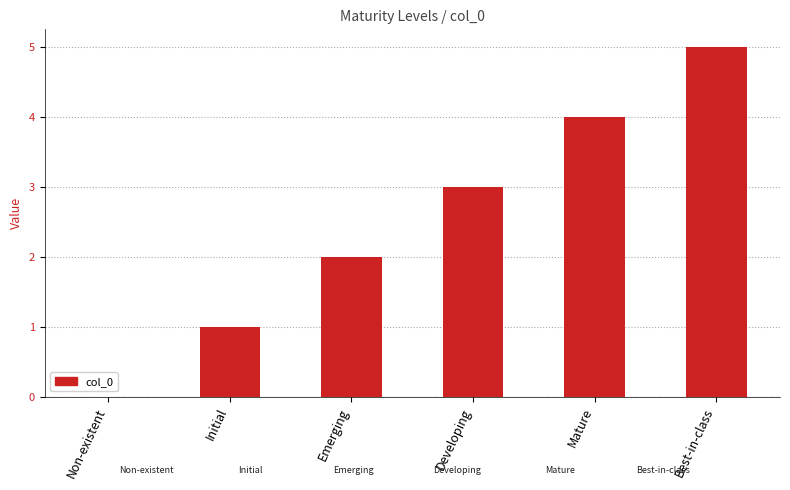

Is it true that the value at Mature is 4?

True